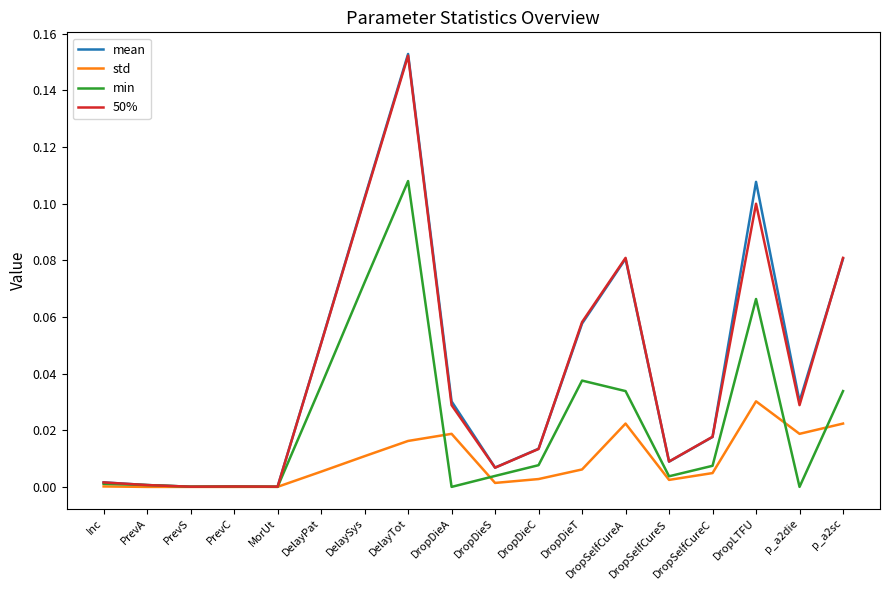

Between MorUt and DelaySys, which series saw the biggest shift?

mean